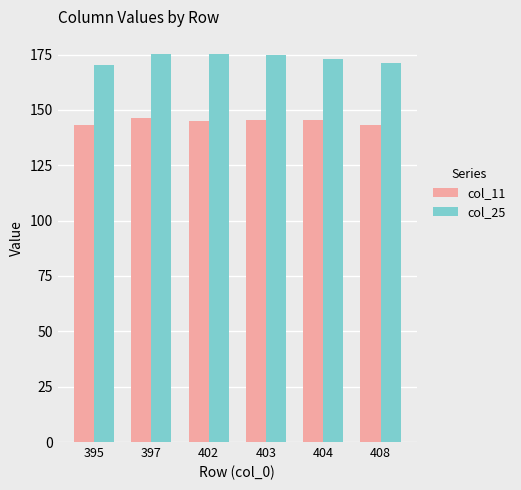

What is the greatest value displayed?

175.5